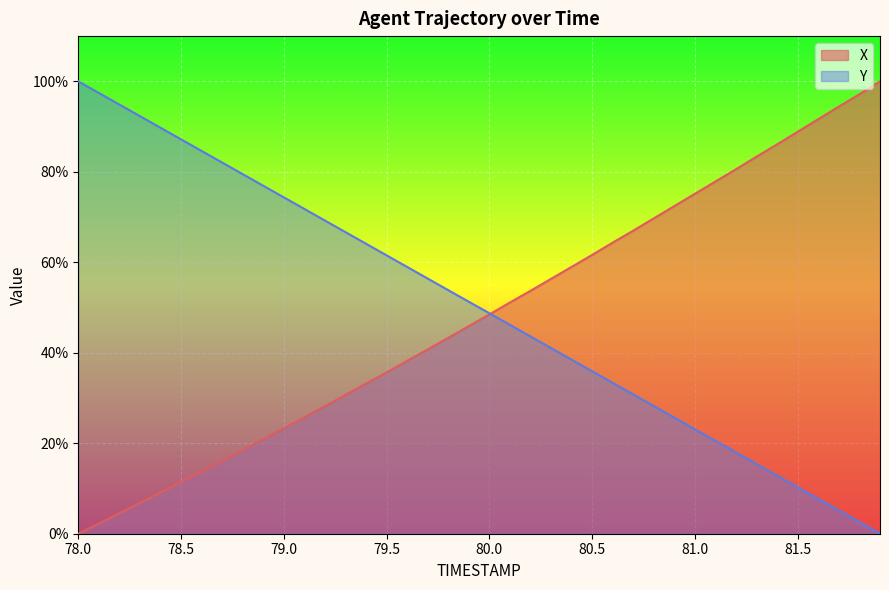

Read the Y value at 78.9.

76.9